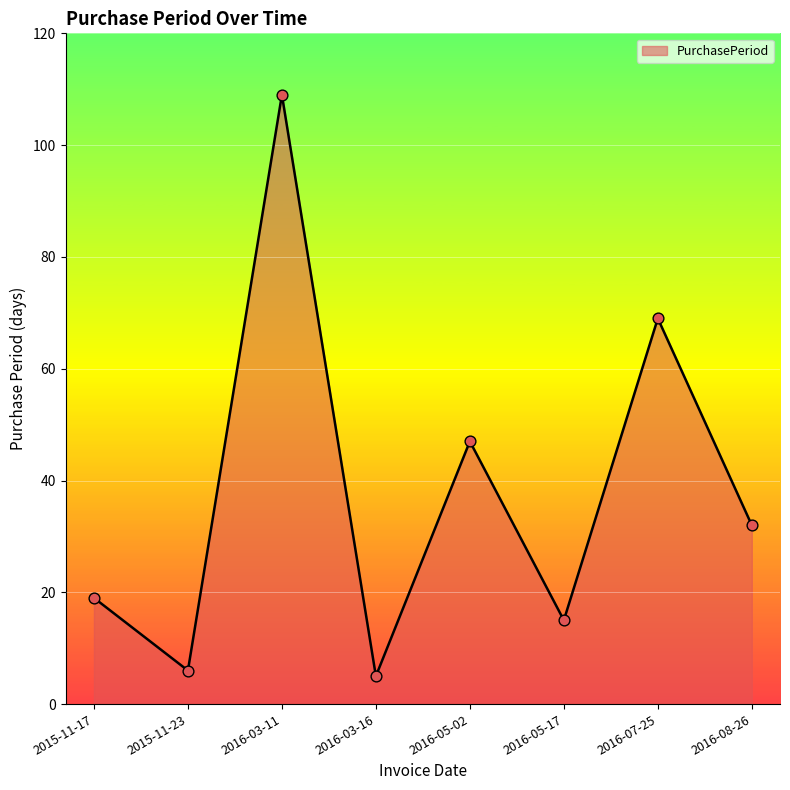

What is the change in value from 2015-11-17 to 2015-11-23?

-13